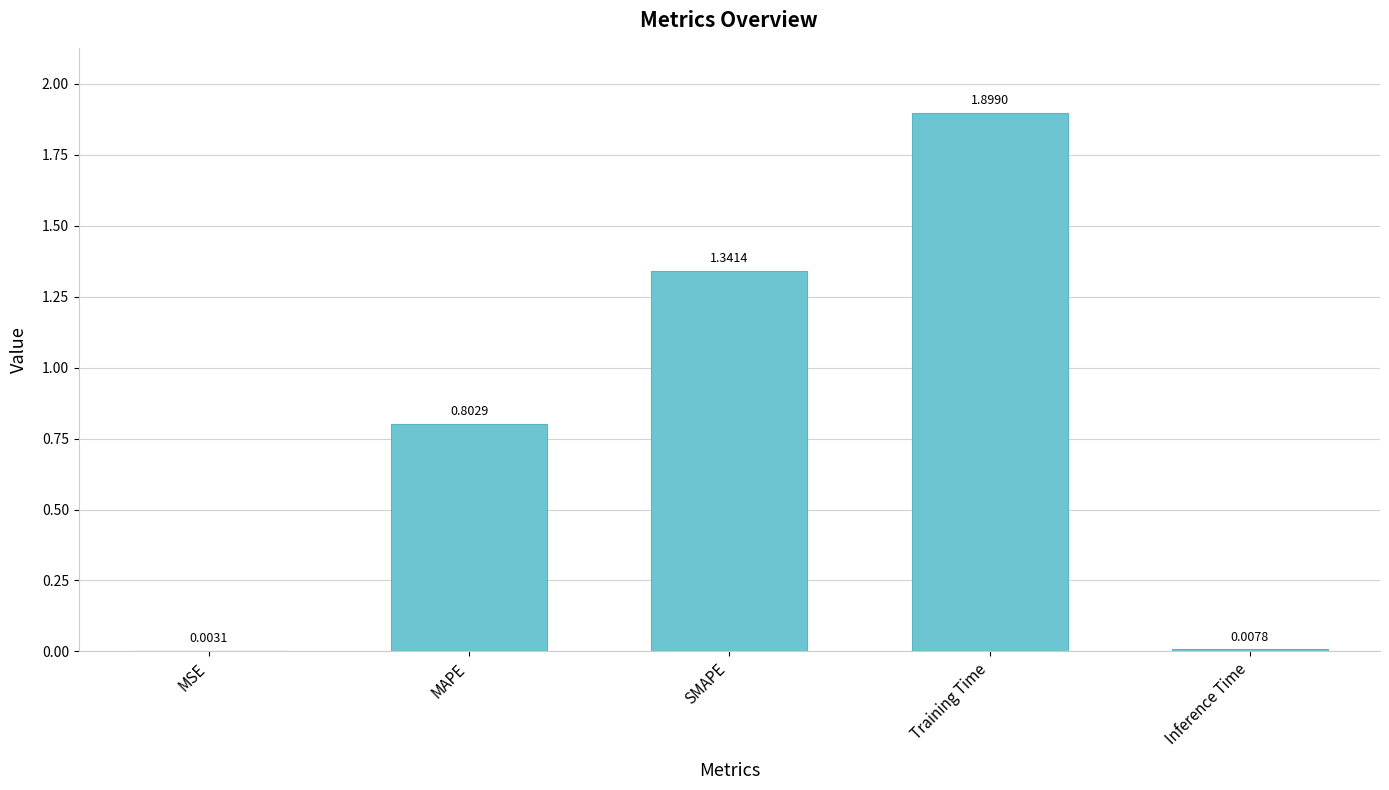

At which category does the chart reach its peak across all series?

Training Time